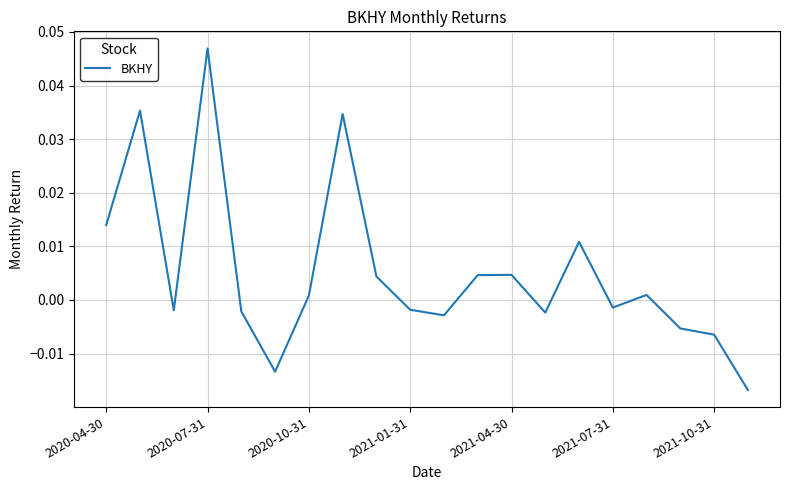

Does the chart have visible grid lines?

Yes